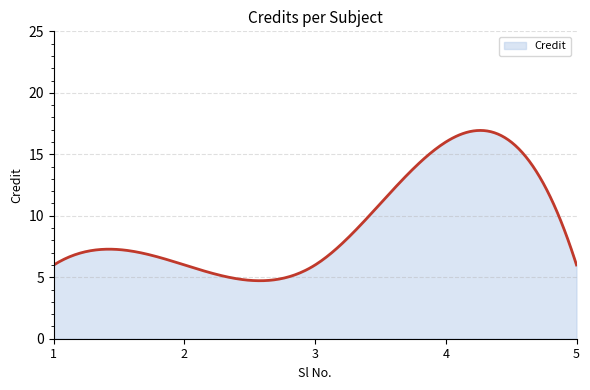

What is the minimum value shown in the chart?

4.7